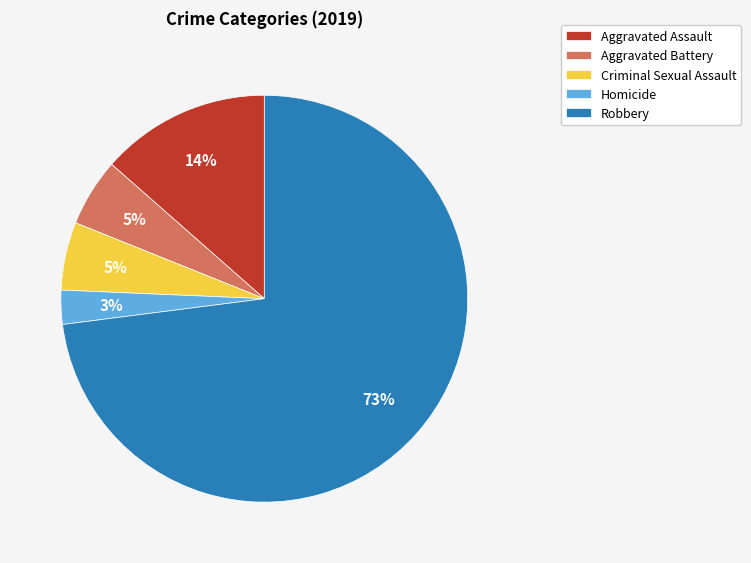

How many segments does this pie chart have?

5